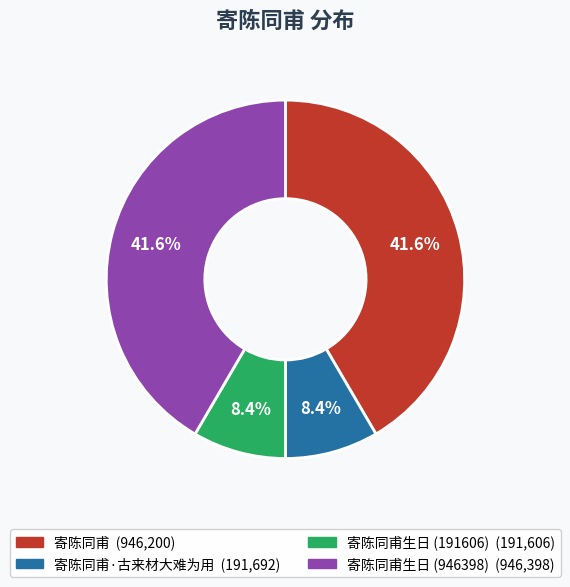

Is there any slice that represents more than half of the pie?

No